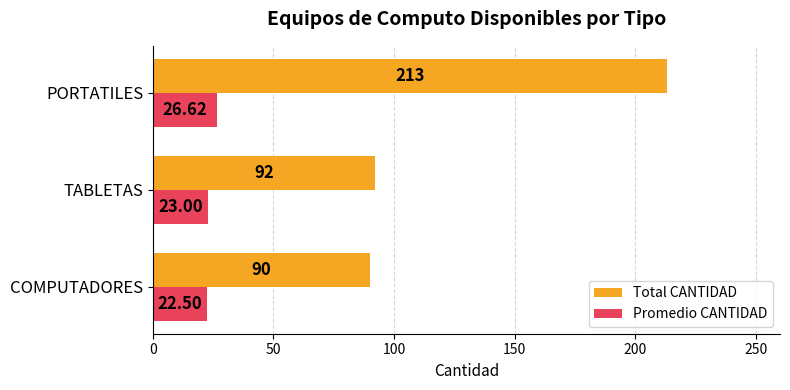

What is the sum of all Promedio CANTIDAD values?

72.1